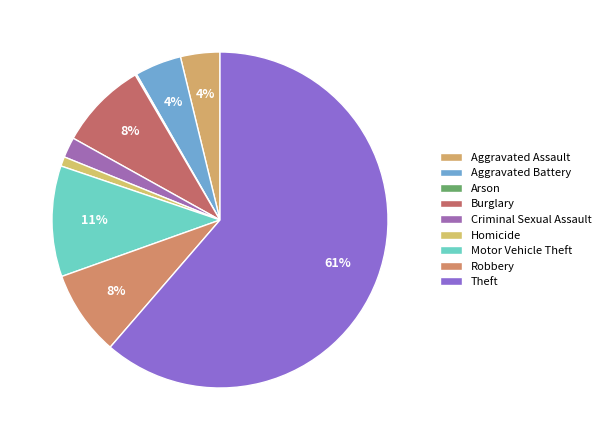

What is the smallest slice in the pie chart?

Arson